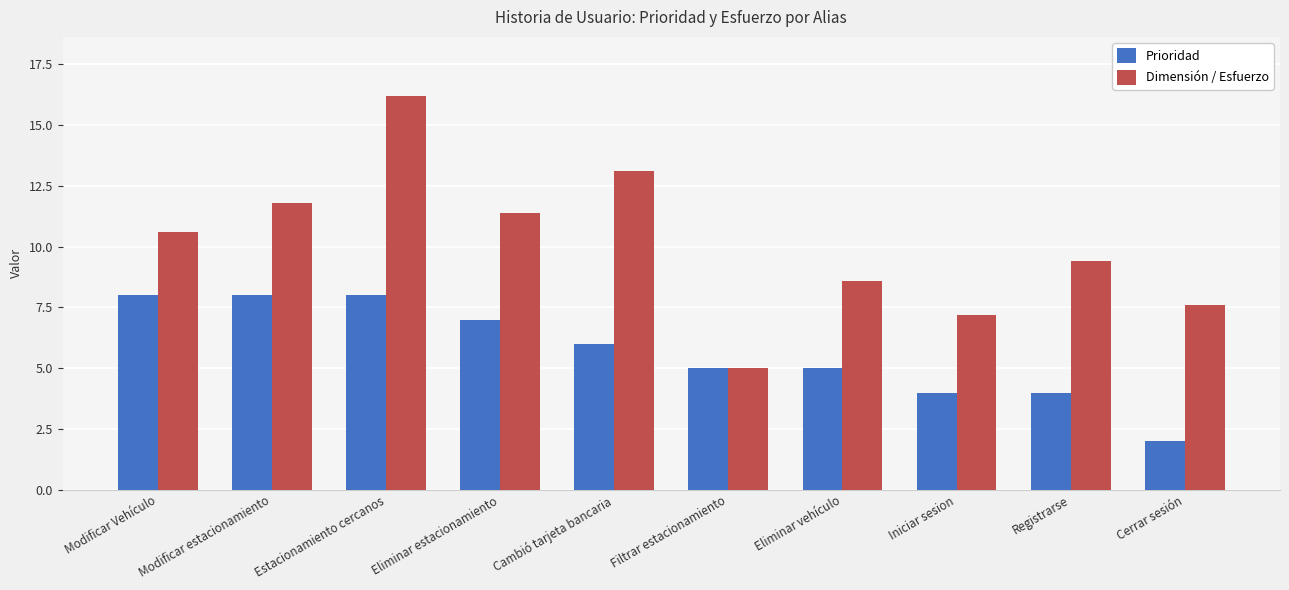

Is it true that Prioridad equals 5.0 at Filtrar estacionamiento?

True